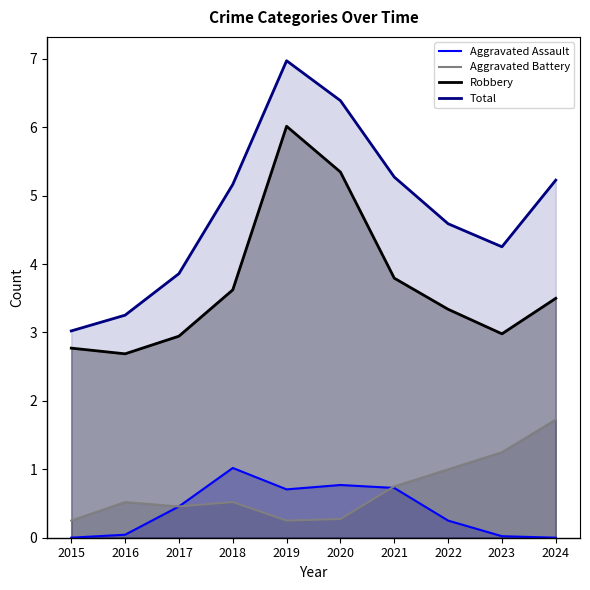

How many data points does each series have?

10